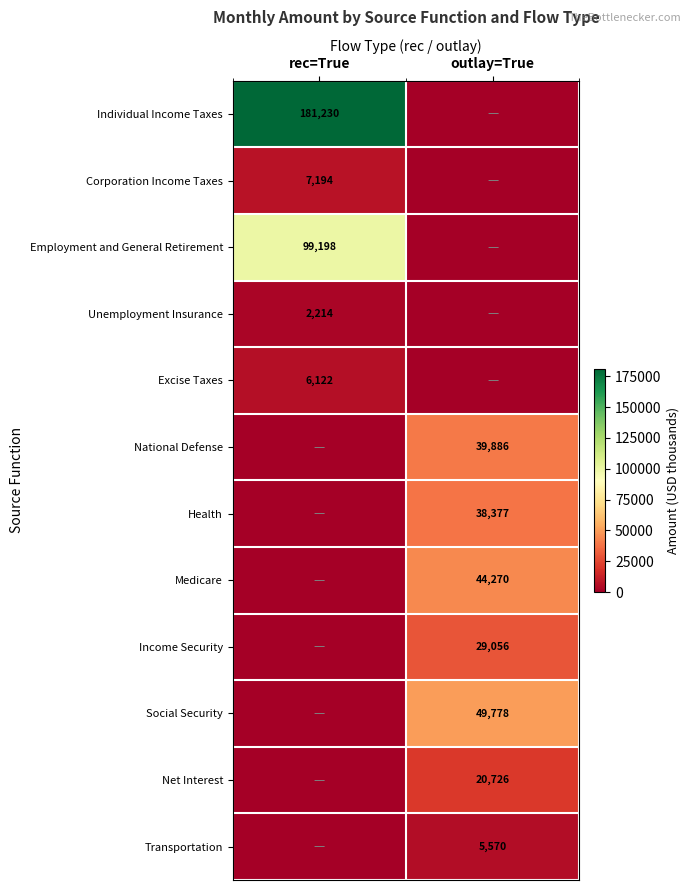

True or false: Social Security has a value of 24615 at outlay=True.

False